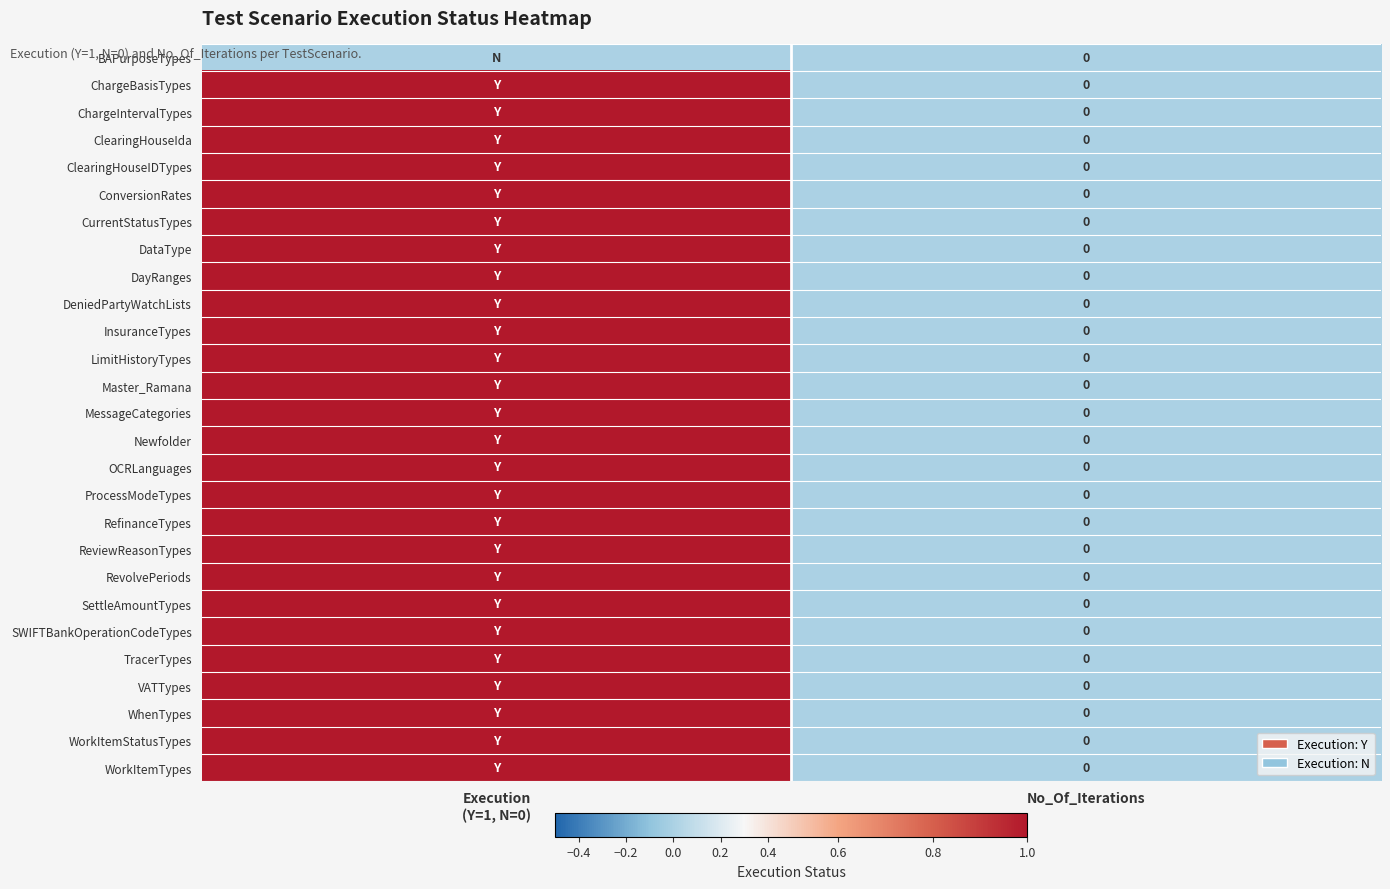

What is the sum of the Master_Ramana values at No_Of_Iterations and Execution (Y=1, N=0)?

1